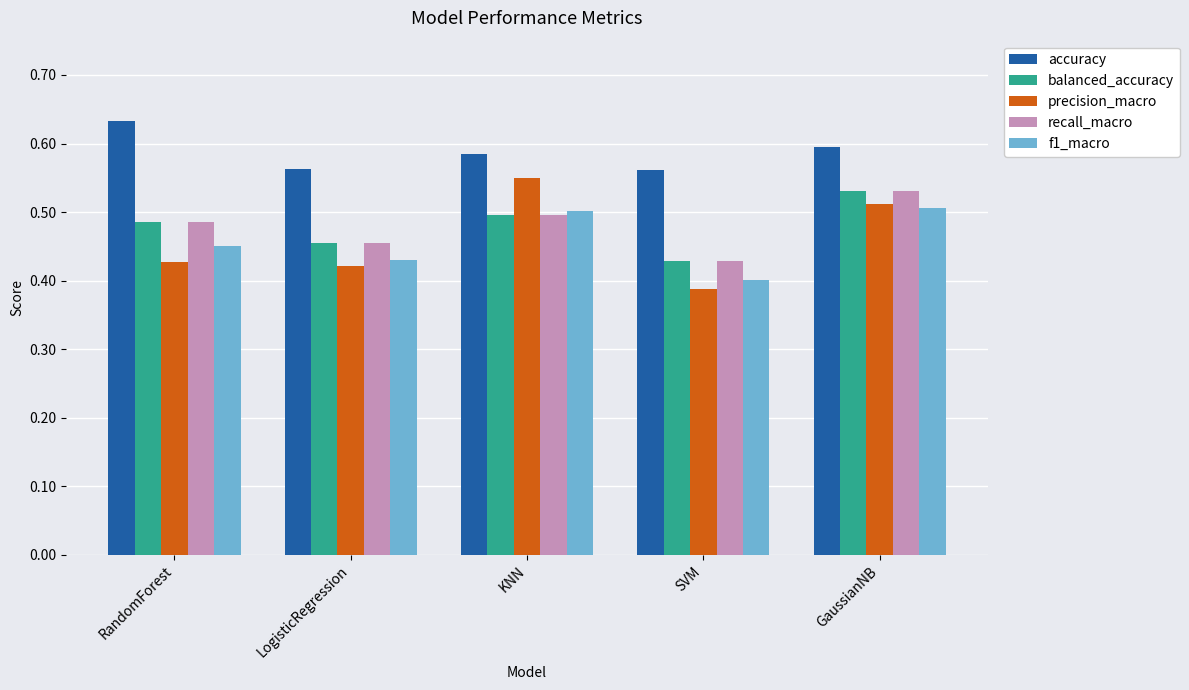

Which series has the largest total across all categories?

accuracy